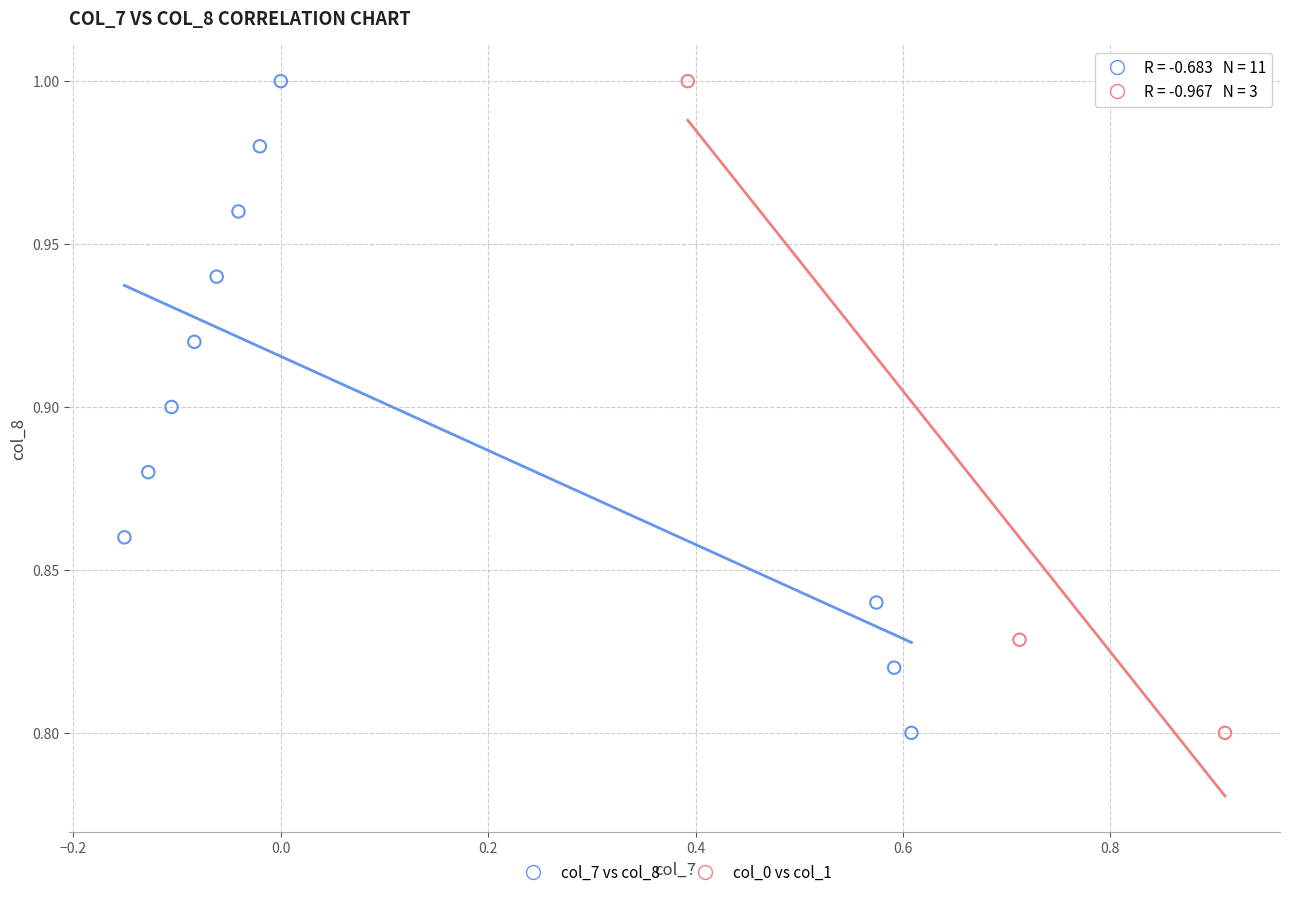

What are all the series names shown in the legend?

col_7 vs col_8, col_0 vs col_1